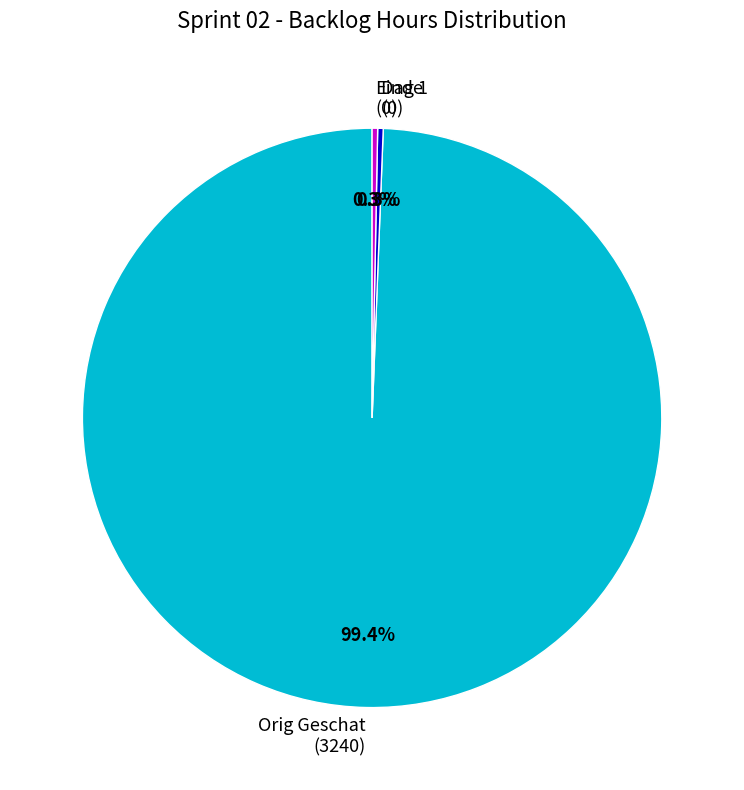

Which has a higher value, Orig Geschat (3240) or Dag 1 (0)?

Orig Geschat (3240)